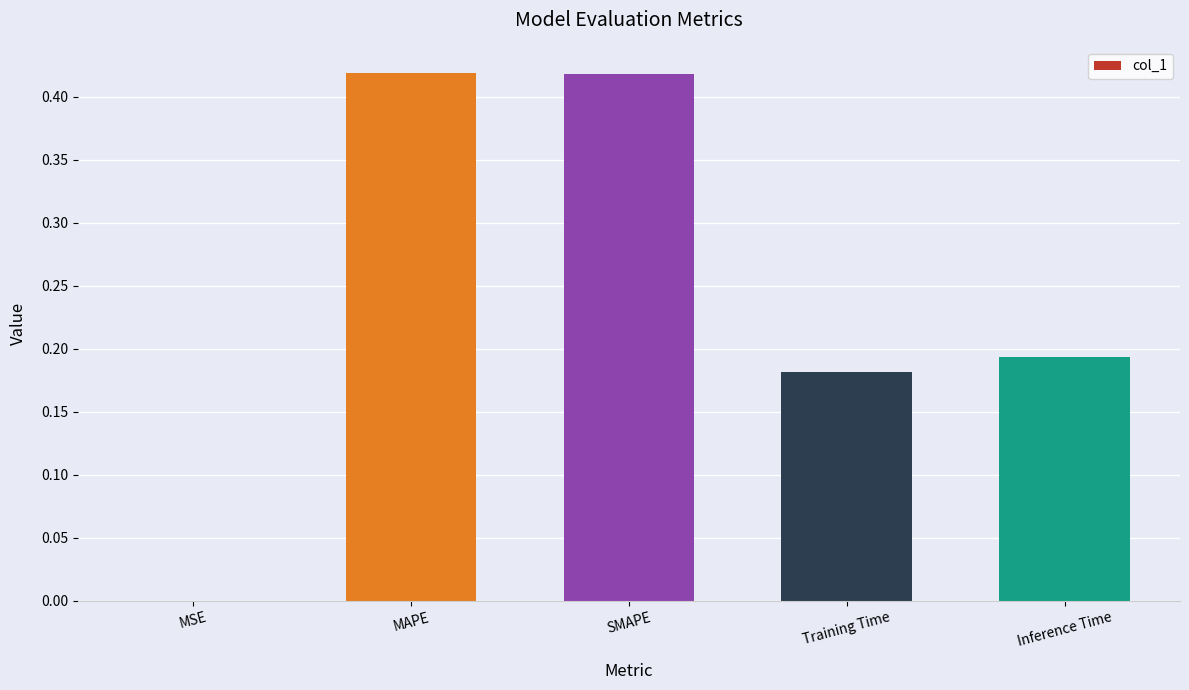

Between Training Time and Inference Time, which is larger?

Inference Time